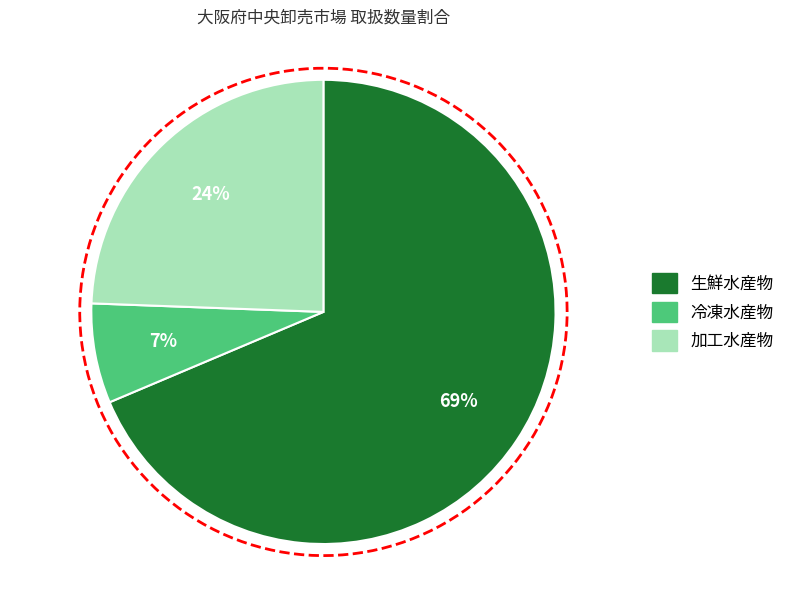

What is the majority slice?

生鮮水産物